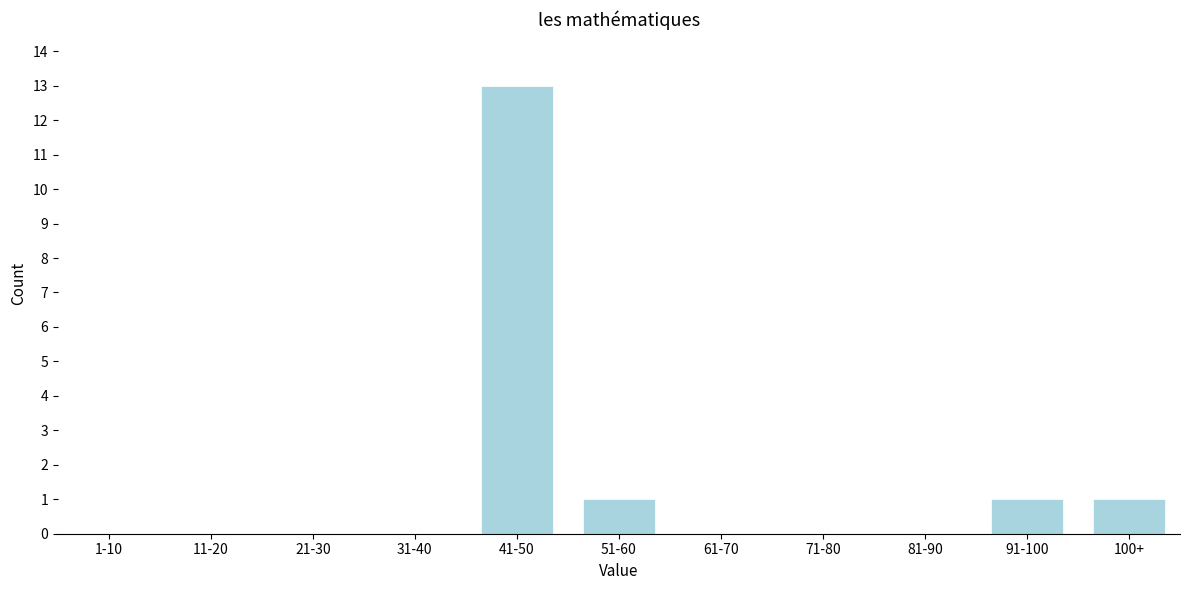

Reading left to right, transcribe all the data shown in this chart.

1-10=0	11-20=0	21-30=0	31-40=0	41-50=13	51-60=1	61-70=0	71-80=0	81-90=0	91-100=1	100+=1